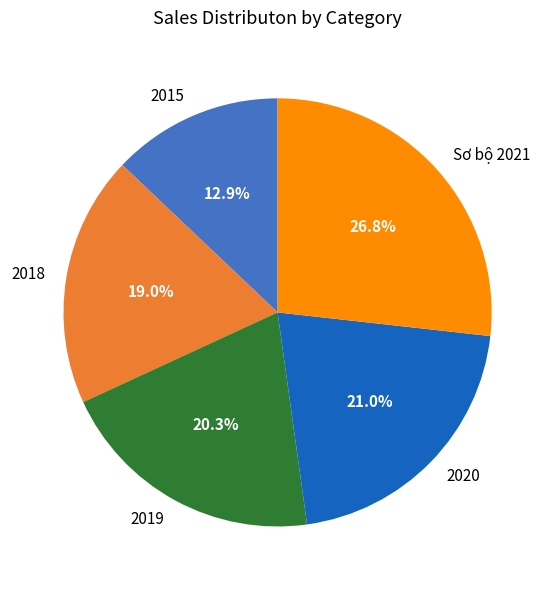

What is the total percentage of 2018 and 2020?

40.0%